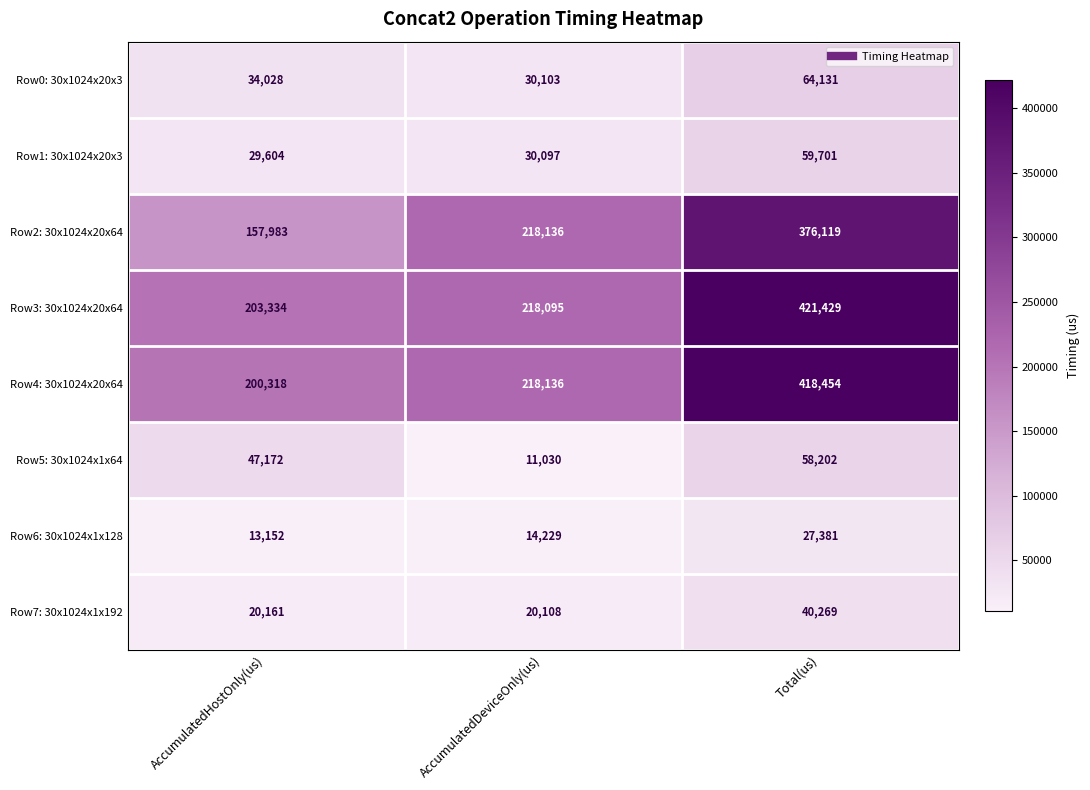

Is it true that Row4: 30x1024x20x64 equals 51625 at AccumulatedHostOnly(us)?

False